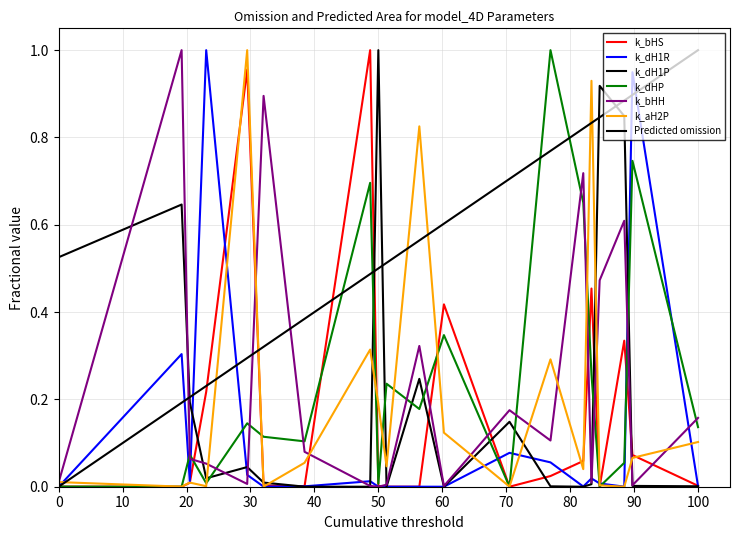

At which label is k_dHP closest to 0?

15